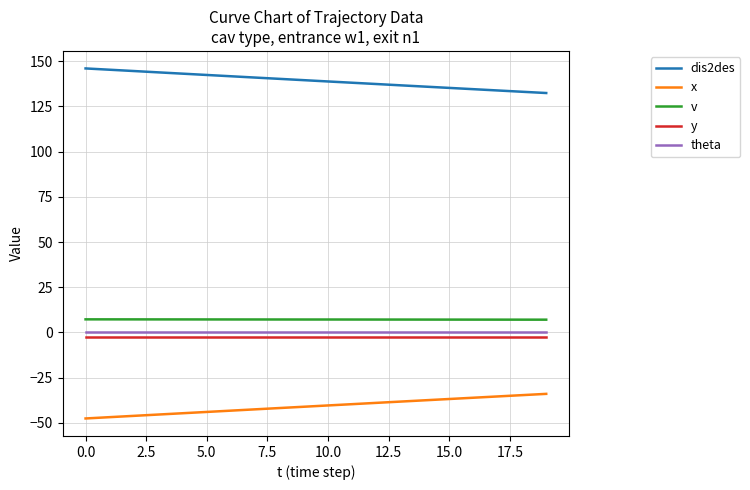

Which series has the largest total across all categories?

dis2des